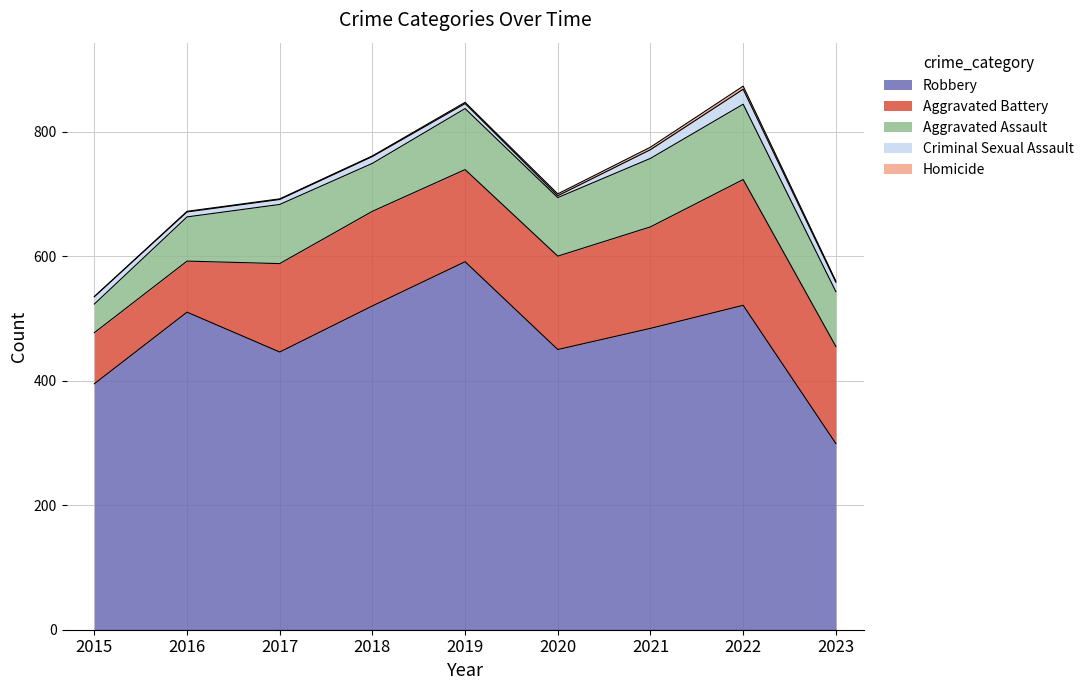

Reading left to right, list all the values displayed in this chart.

Aggravated Assault: 46	71	95	77	98	94	110	121	88
Aggravated Battery: 82	82	142	152	148	150	163	202	156
Criminal Sexual Assault: 12	8	8	11	8	3	14	24	15
Homicide: 0	1	1	1	2	3	4	5	2
Robbery: 395	510	446	520	591	450	484	521	299